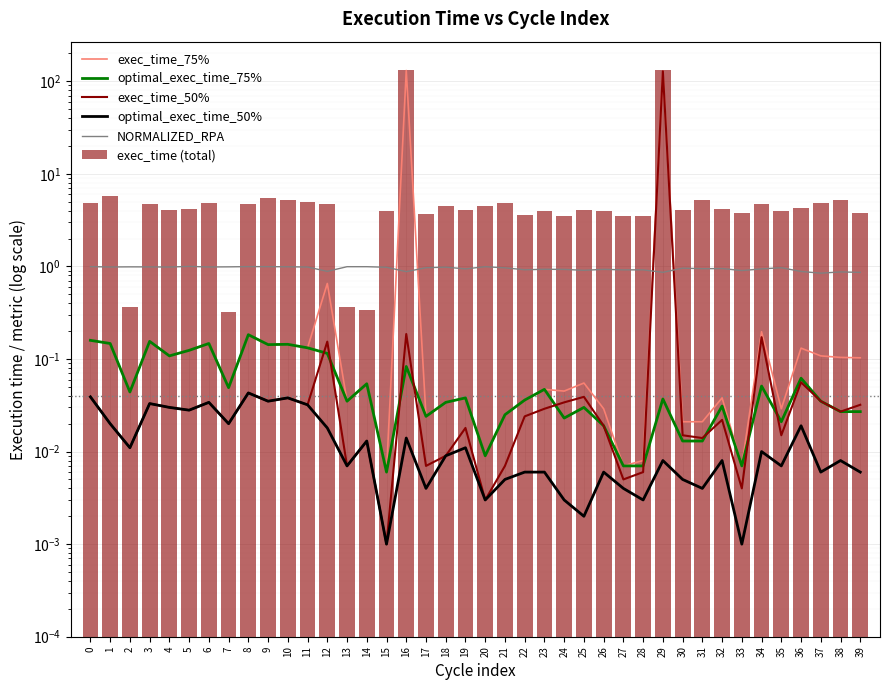

Between 10 and 38, which is larger?

10